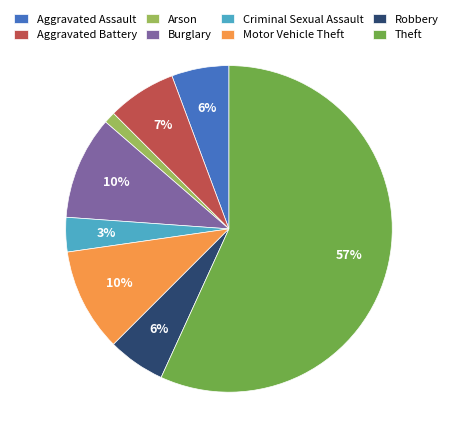

How many slices are in this pie chart?

8